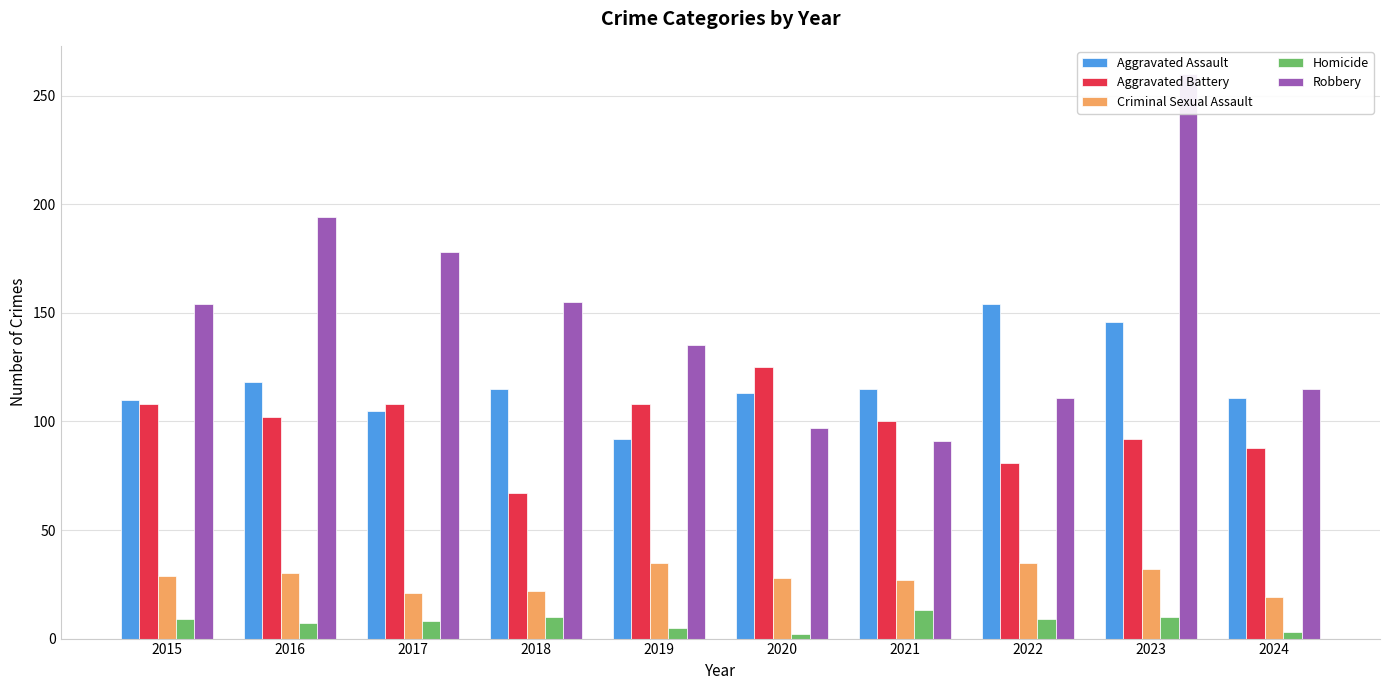

What is the sum of the Robbery values at 2017 and 2019?

313